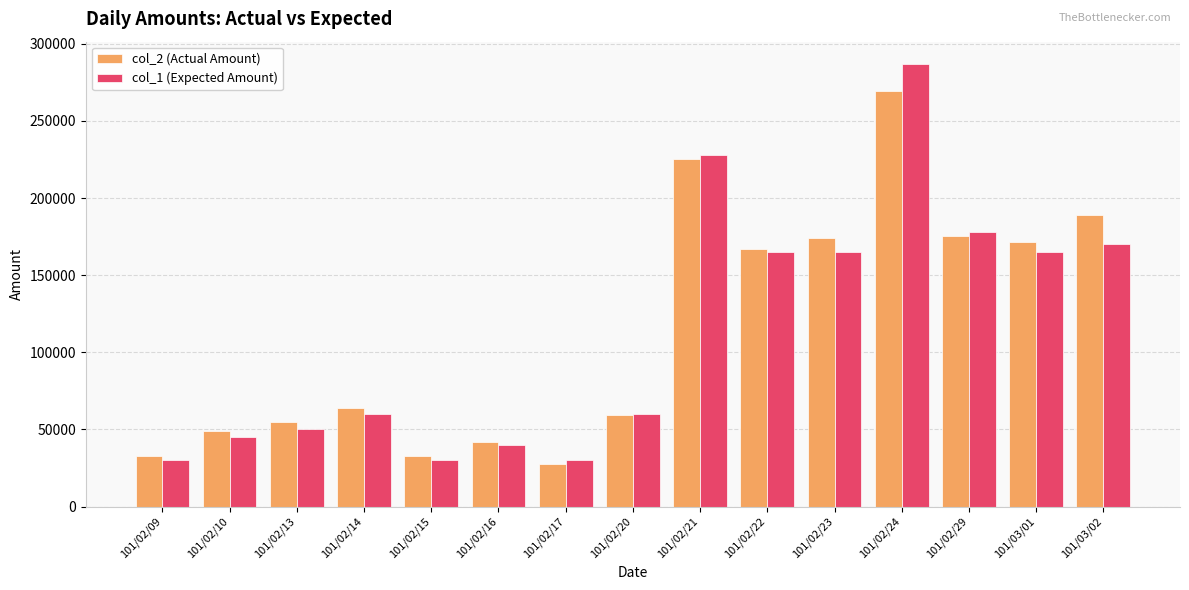

How many values in the col_2 (Actual Amount) series are below 63900?

7